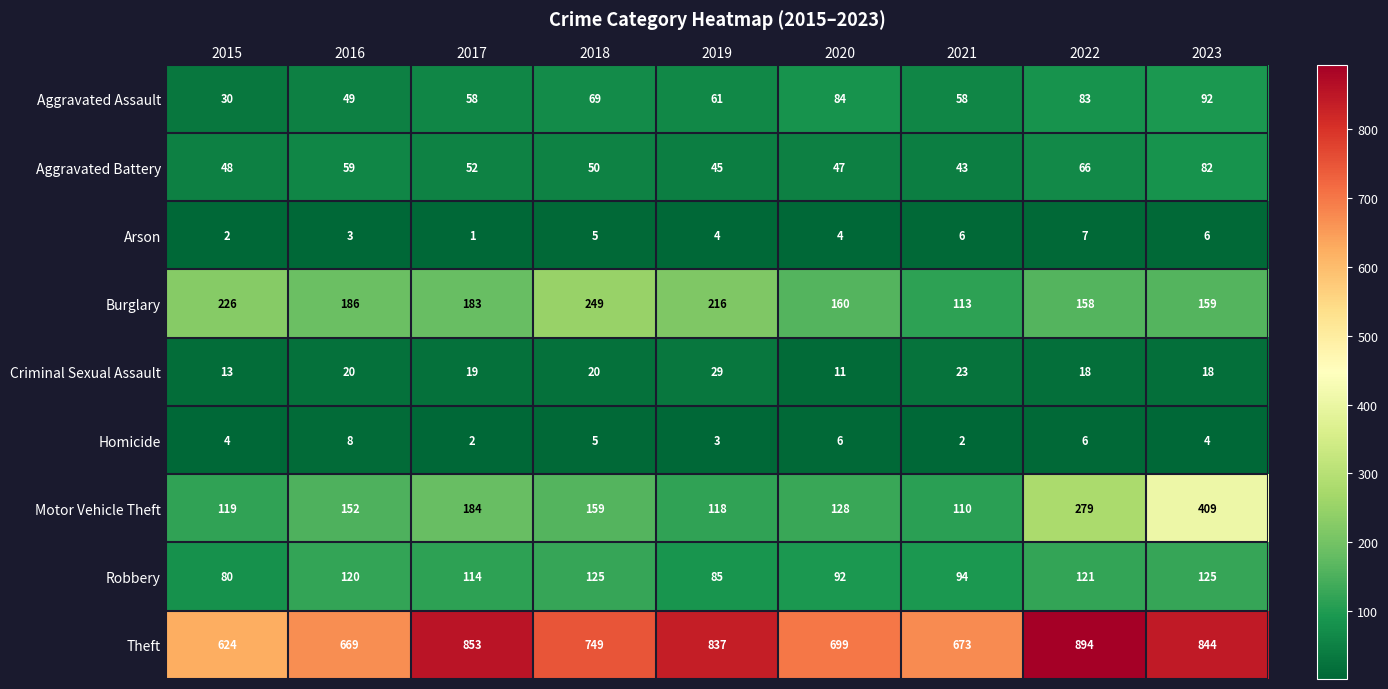

How many data points does each series have?

9